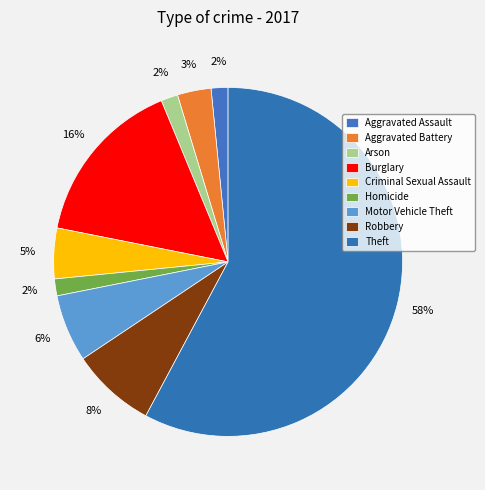

Is it true that Motor Vehicle Theft is 12% of the pie?

False